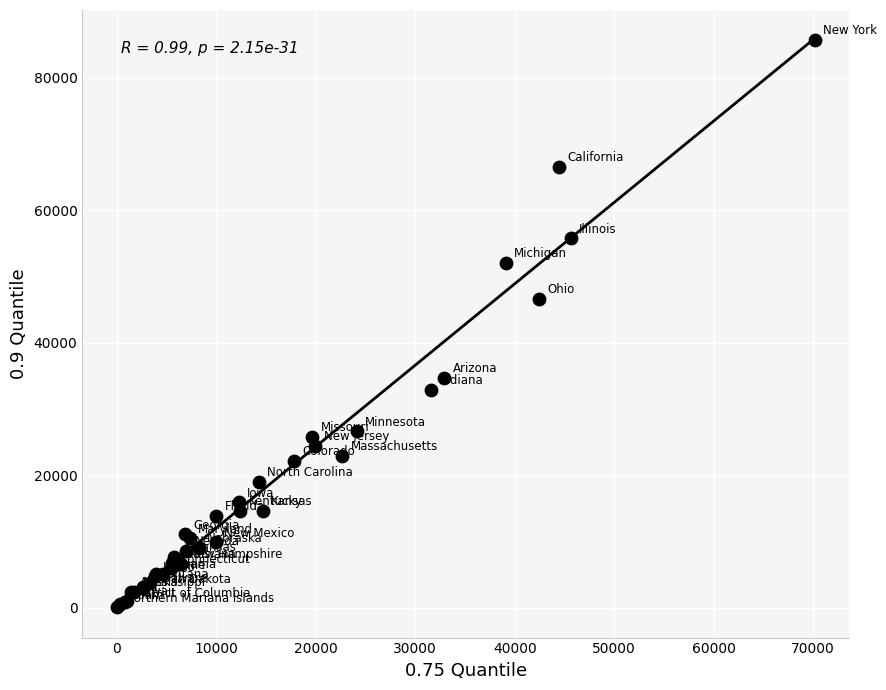

What Y value in the scatter plot is closest to 42877?

46625